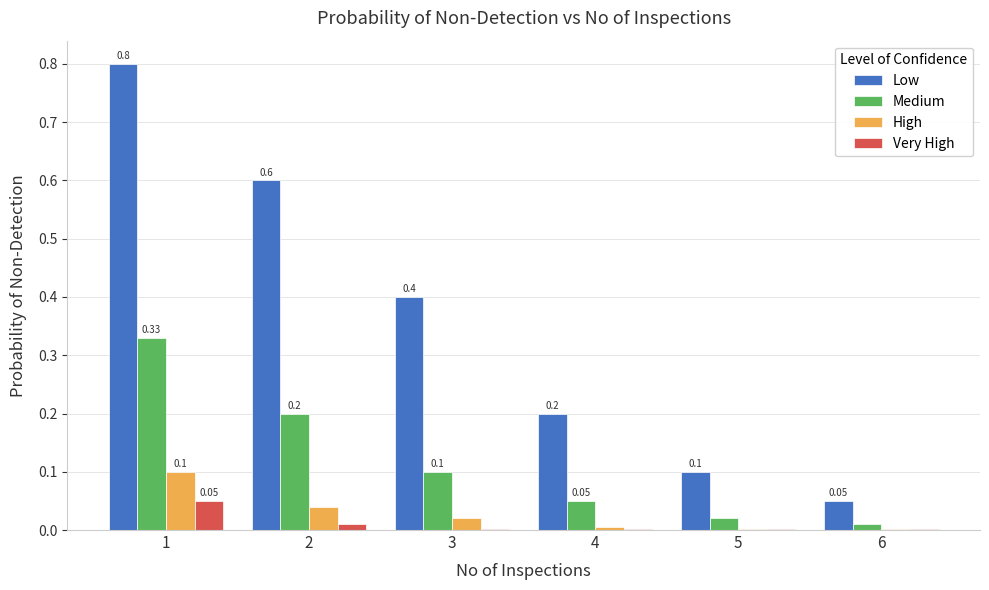

Which series has the largest total across all categories?

Low